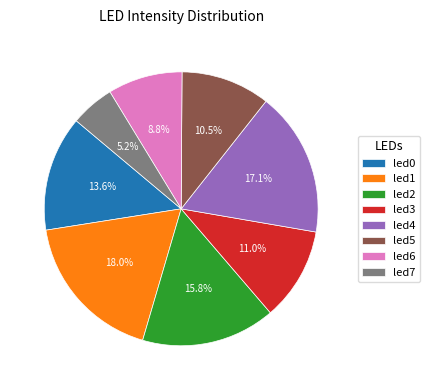

Which category has the smallest portion of the pie?

led7